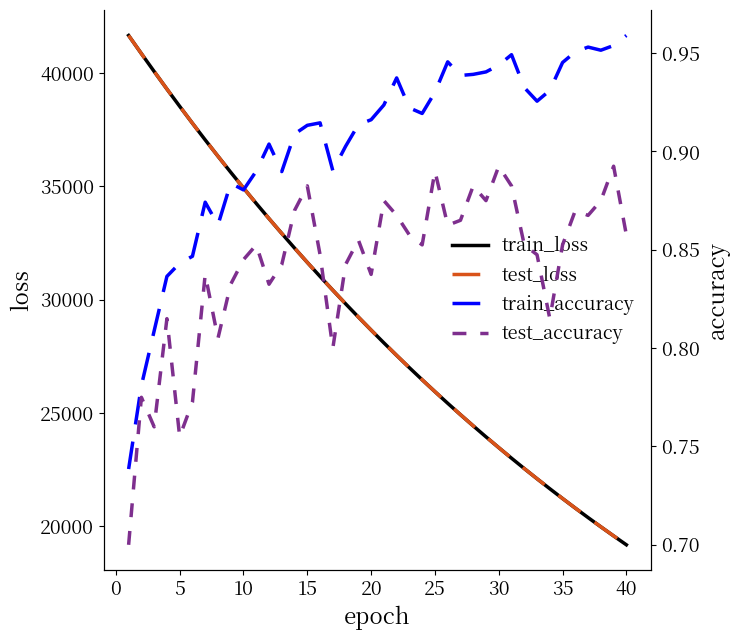

What is the lowest value of the train_loss series?

19185.7